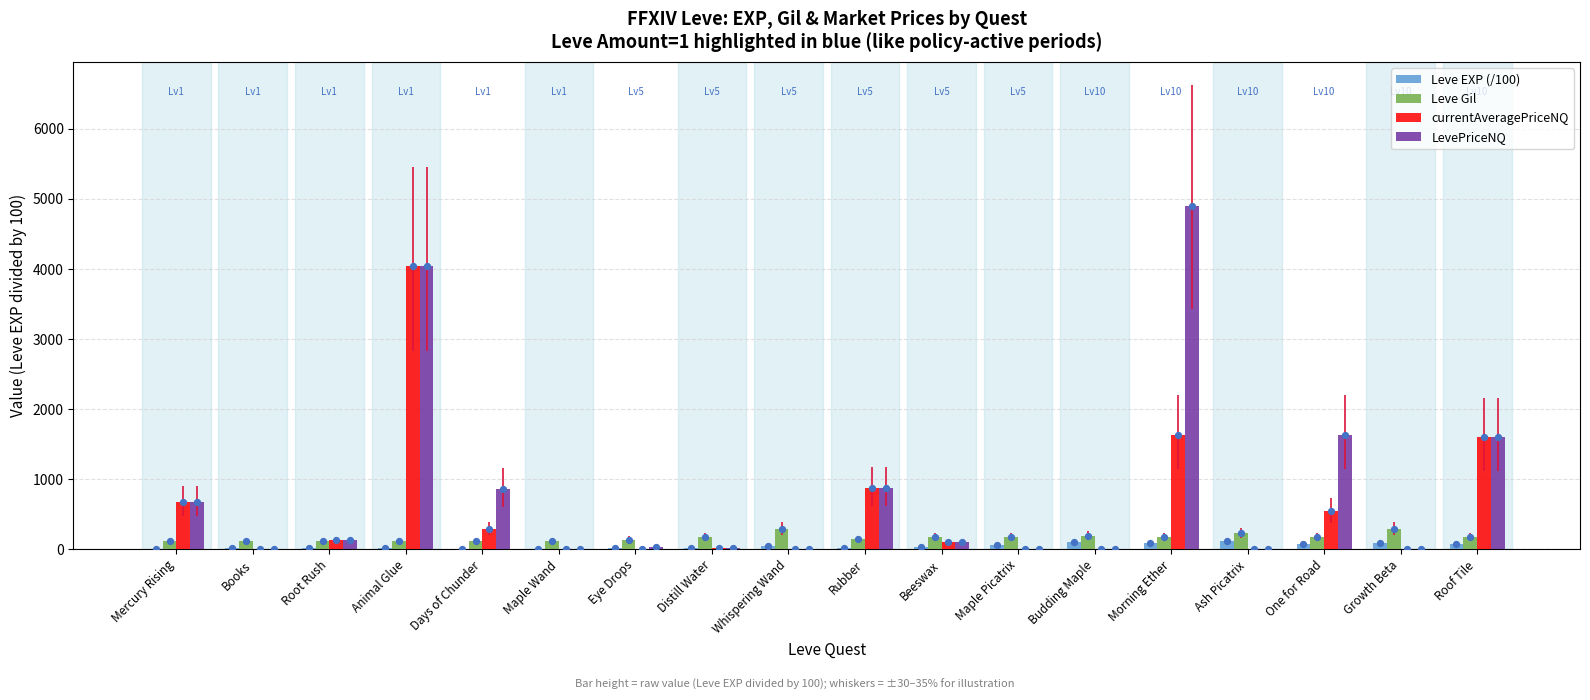

Which series reaches the maximum Y coordinate?

LevePriceNQ